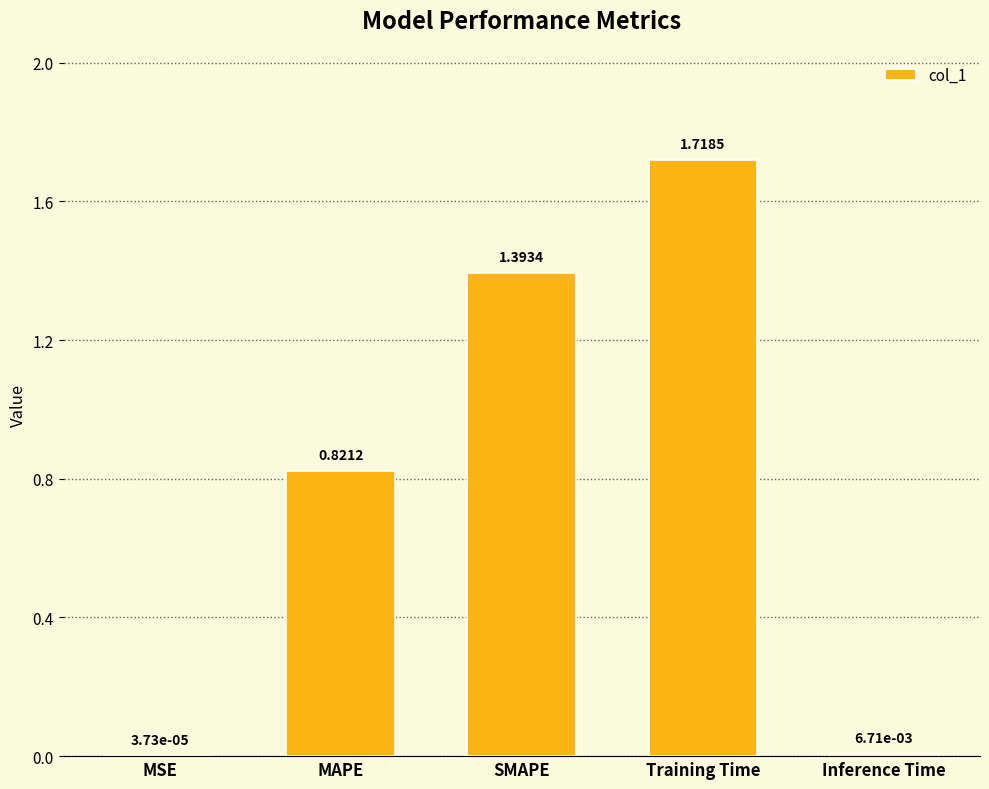

Is it true that the value at Training Time is 2.5?

False